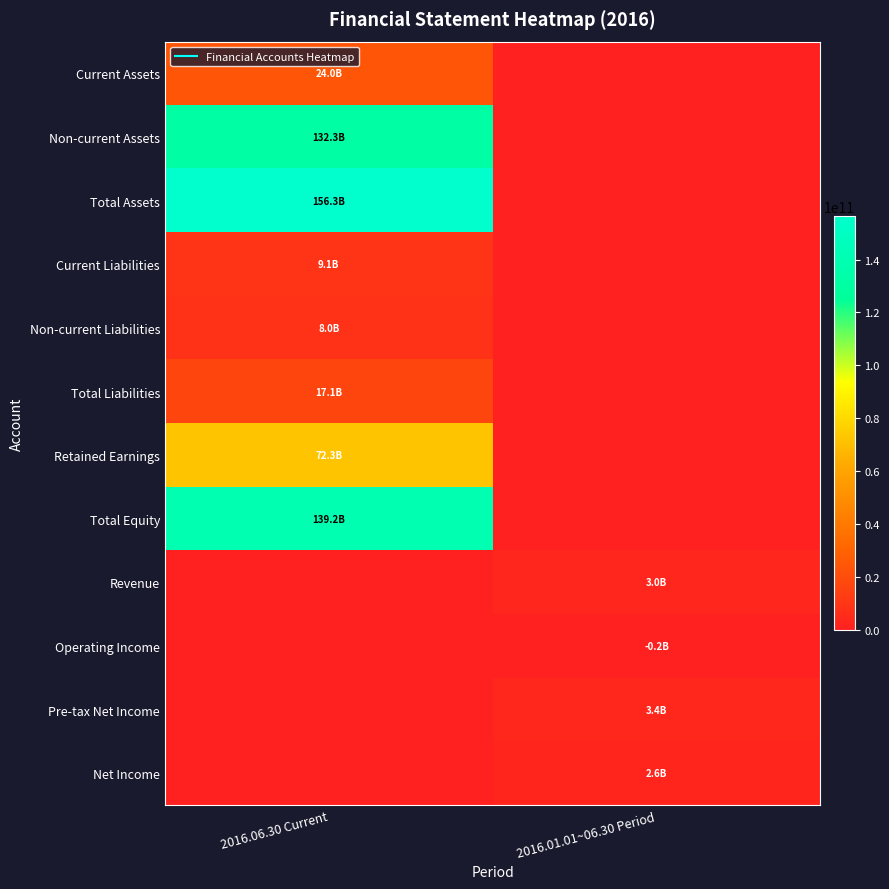

How many distinct data groups are displayed?

12